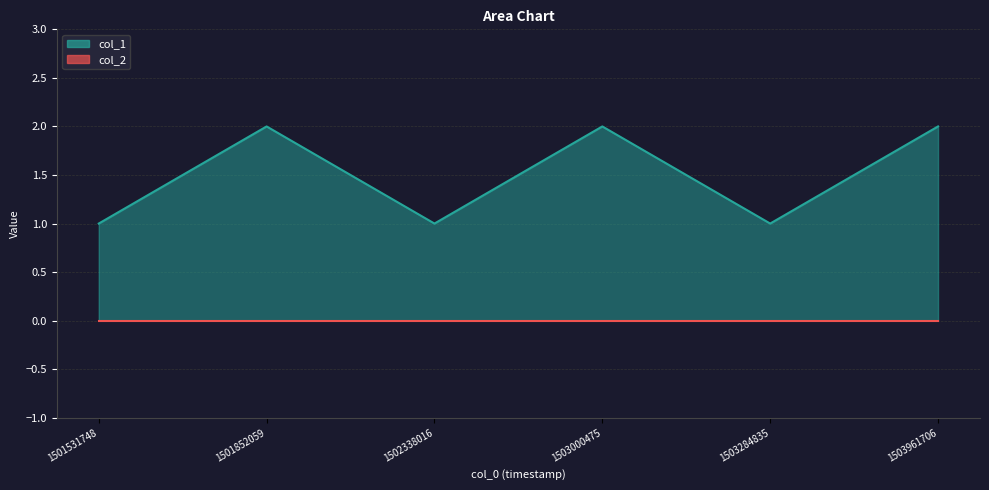

Count the number of categories in the chart.

6